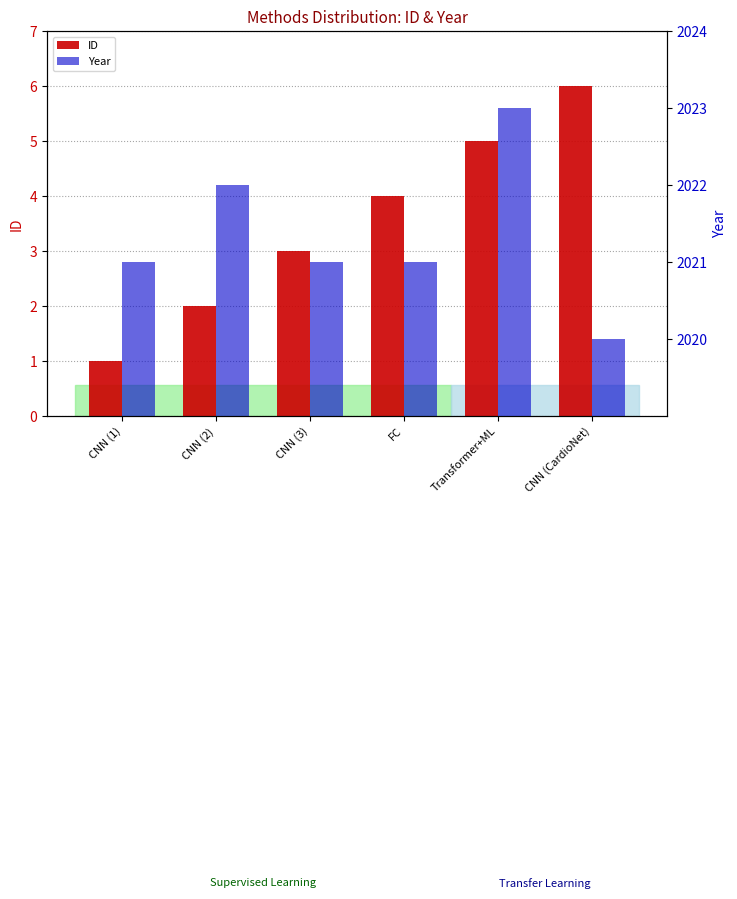

List the series in order of their overall mean, lowest first.

ID, Year